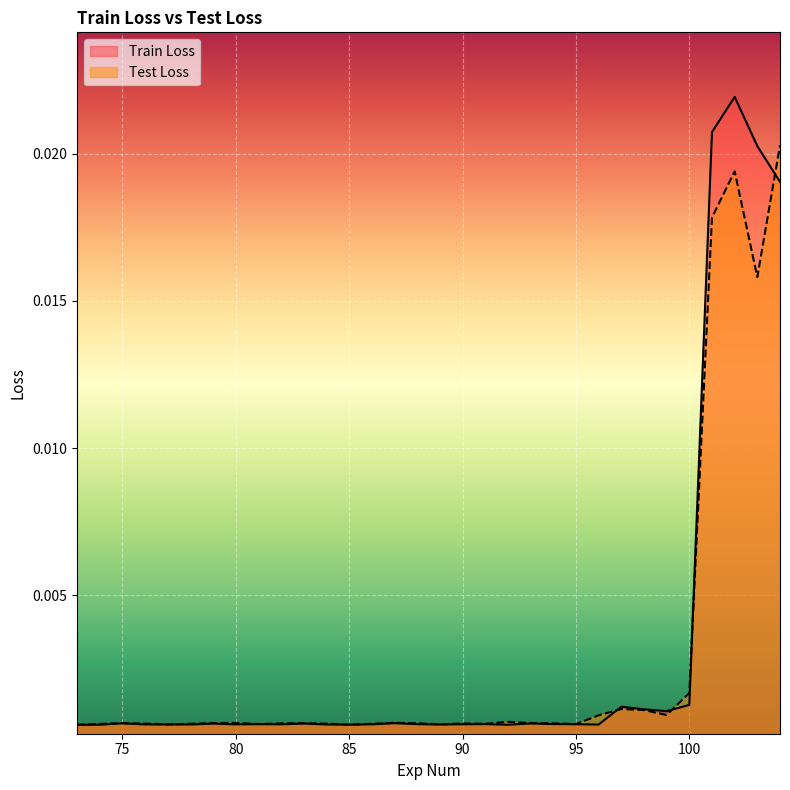

True or false: Train Loss has a value of 0.0 at 79.

False